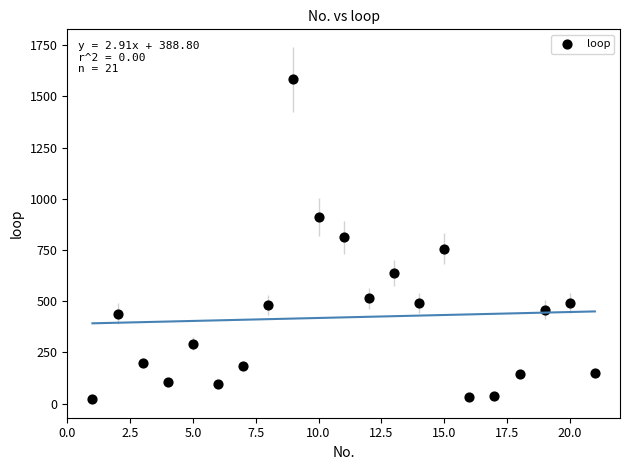

What is the range of Y values (max minus min)?

1561